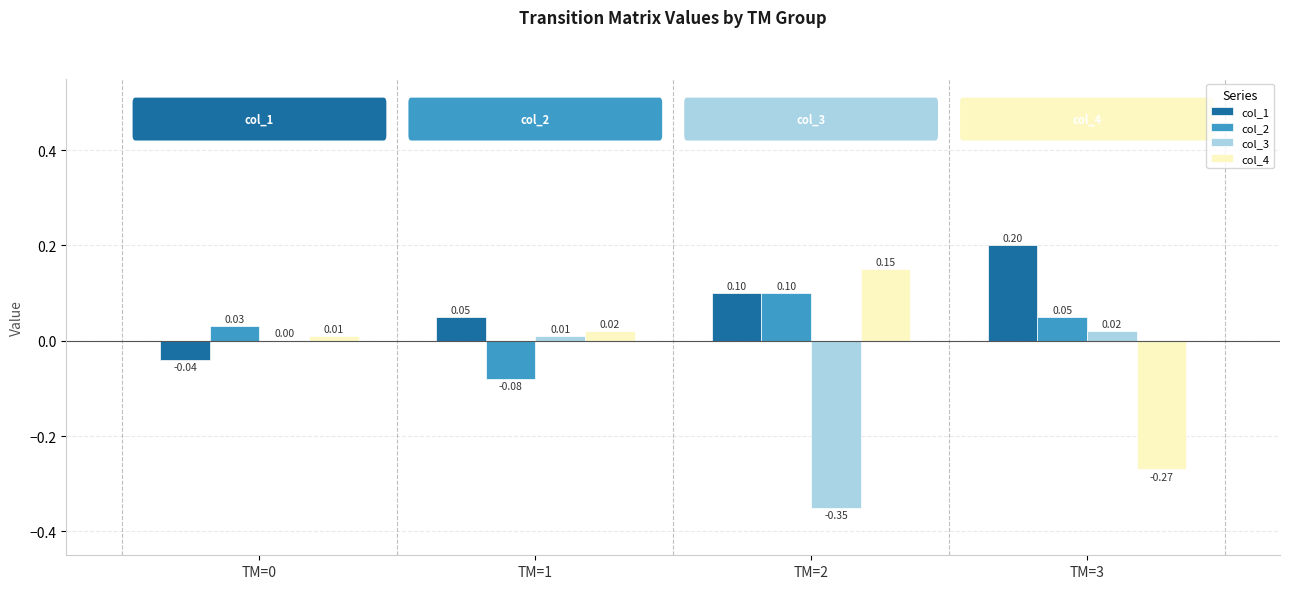

How many distinct data groups are displayed?

4